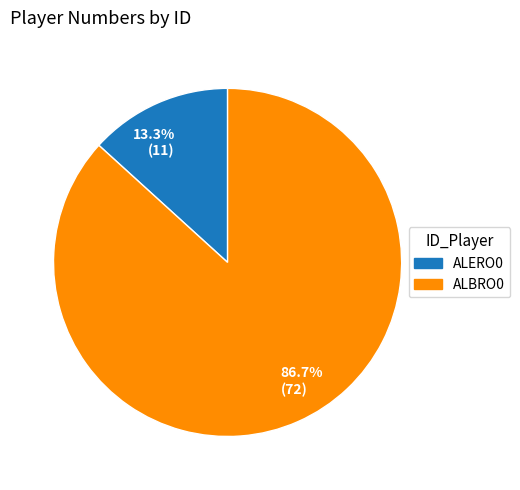

Which has a higher value, 86.7% (72) or 13.3% (11)?

86.7% (72)